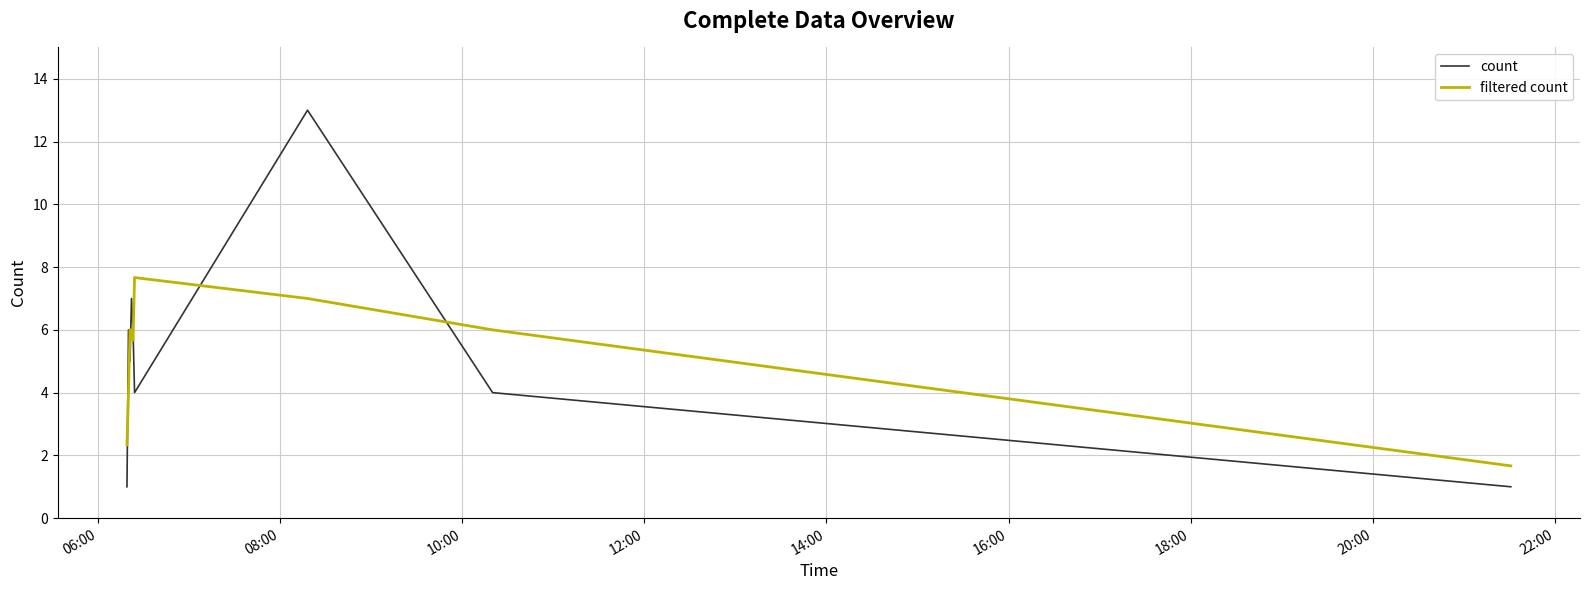

True or false: filtered count and count intersect in this chart.

True